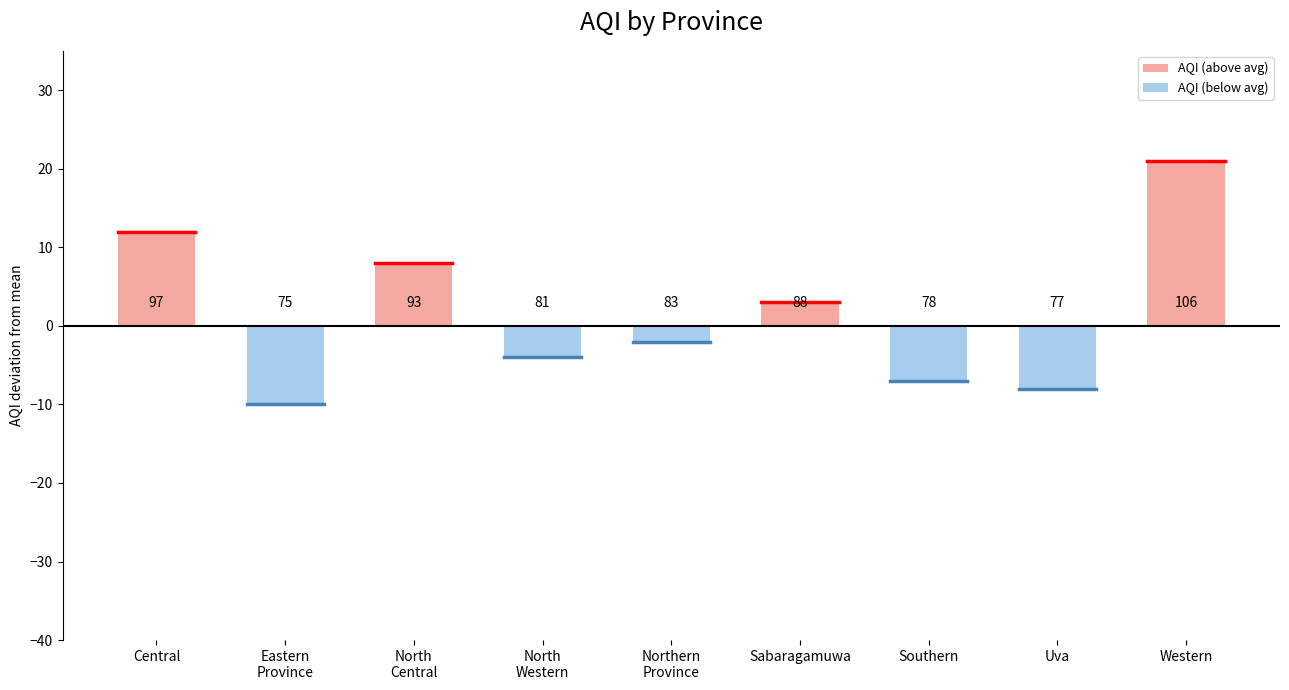

How many categories are shown in the chart?

9